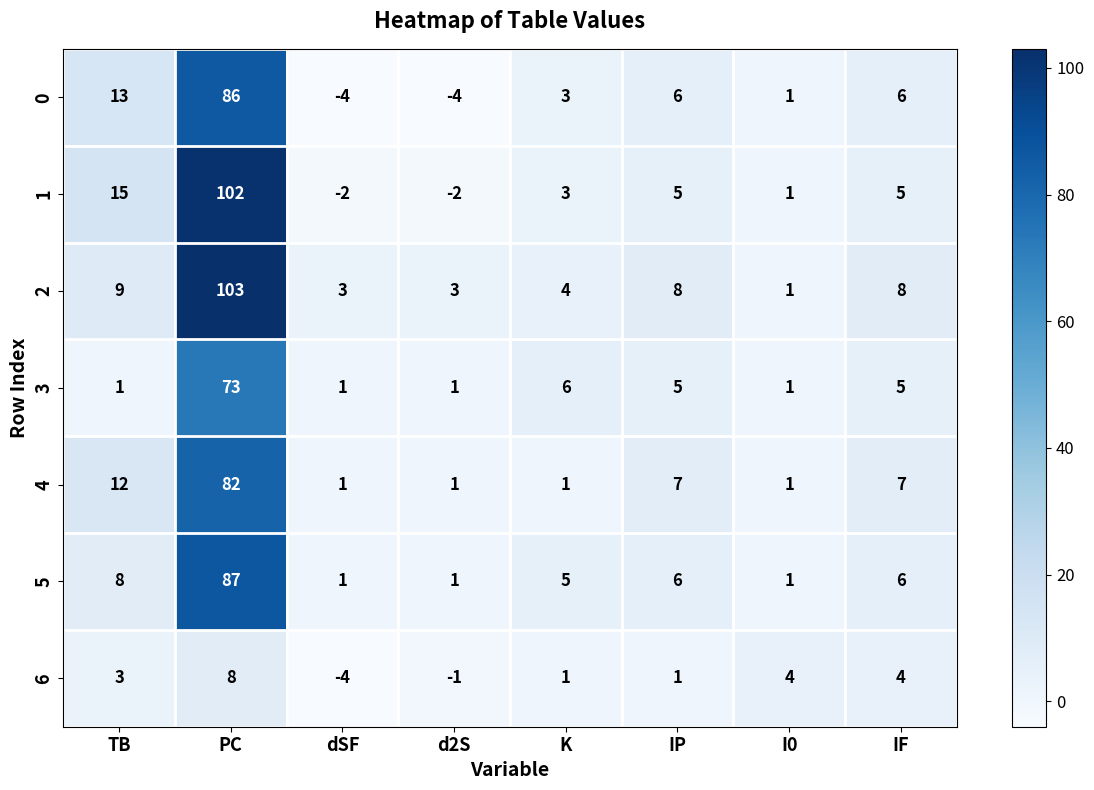

Rank the series at PC from highest to lowest value.

2, 1, 5, 0, 4, 3, 6